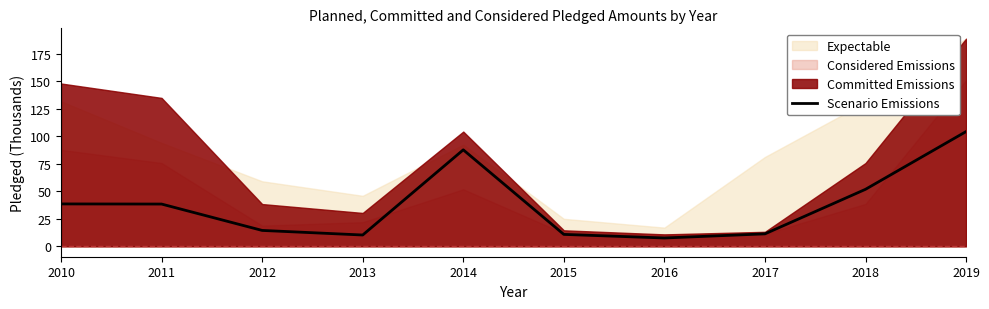

Is it true that the value at 2019 is 104.3?

True